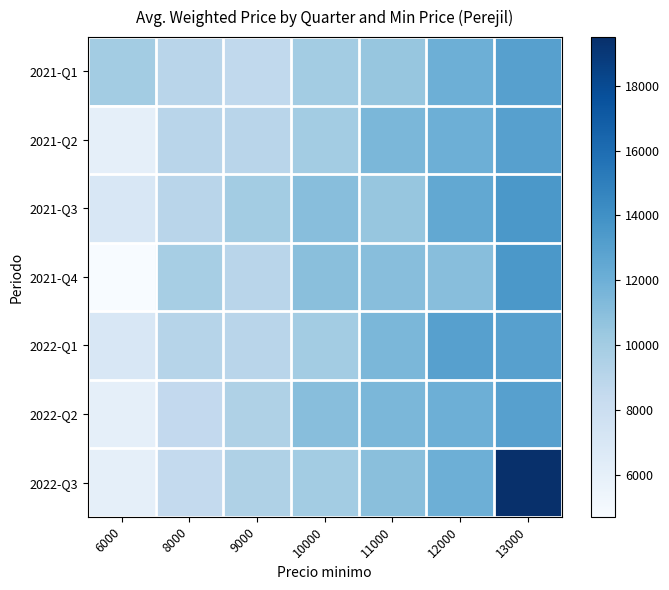

Count the number of categories in the chart.

7